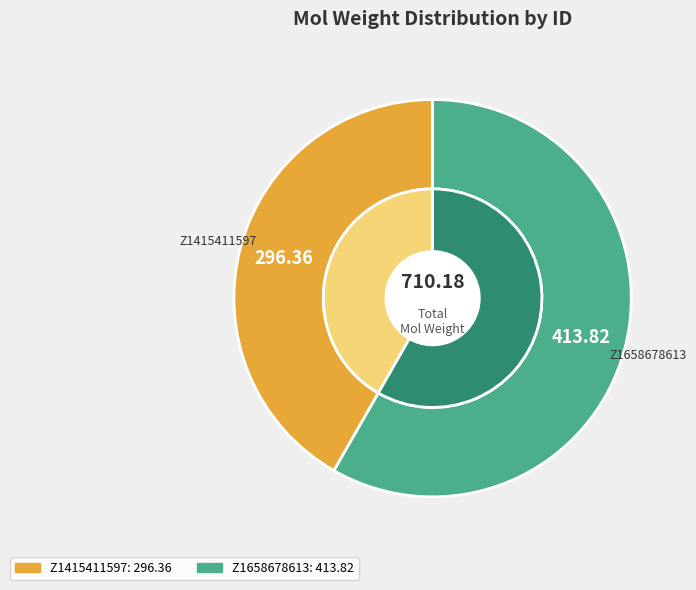

The Z1658678613 slice represents 49% of the pie. True or false?

False